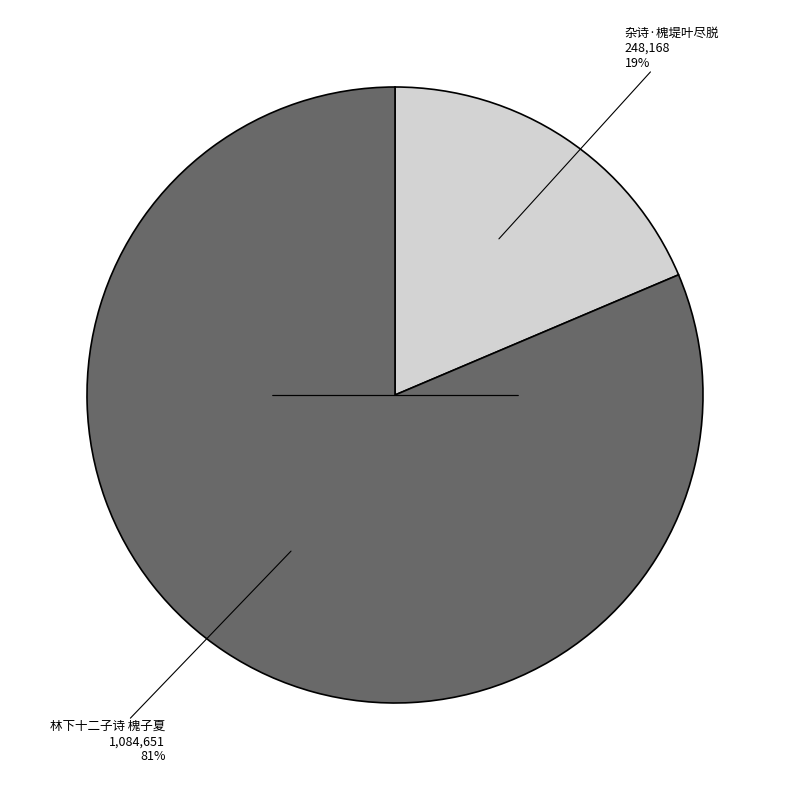

To the nearest percent, what is the average slice percentage?

50%